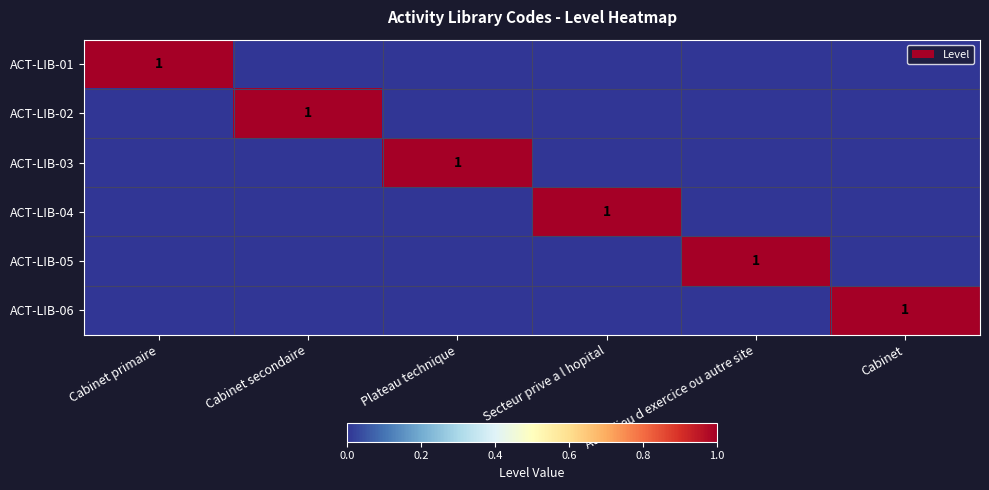

At which category is the sum across all series the highest?

Cabinet primaire